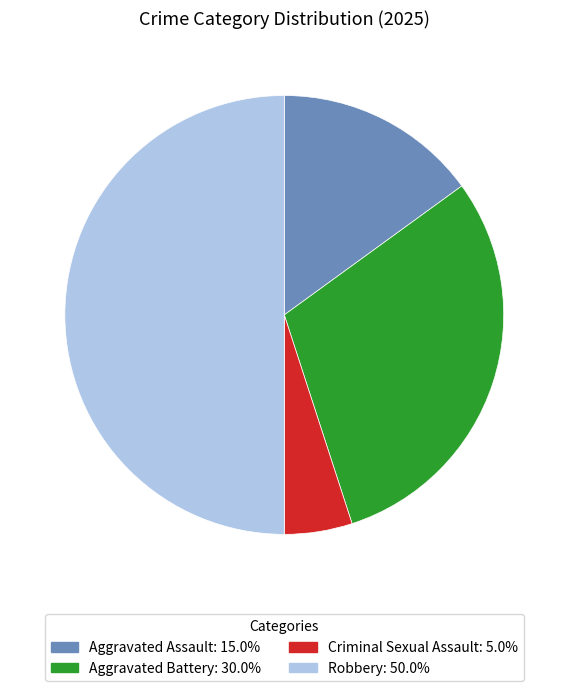

Is Aggravated Battery the majority of the pie?

No